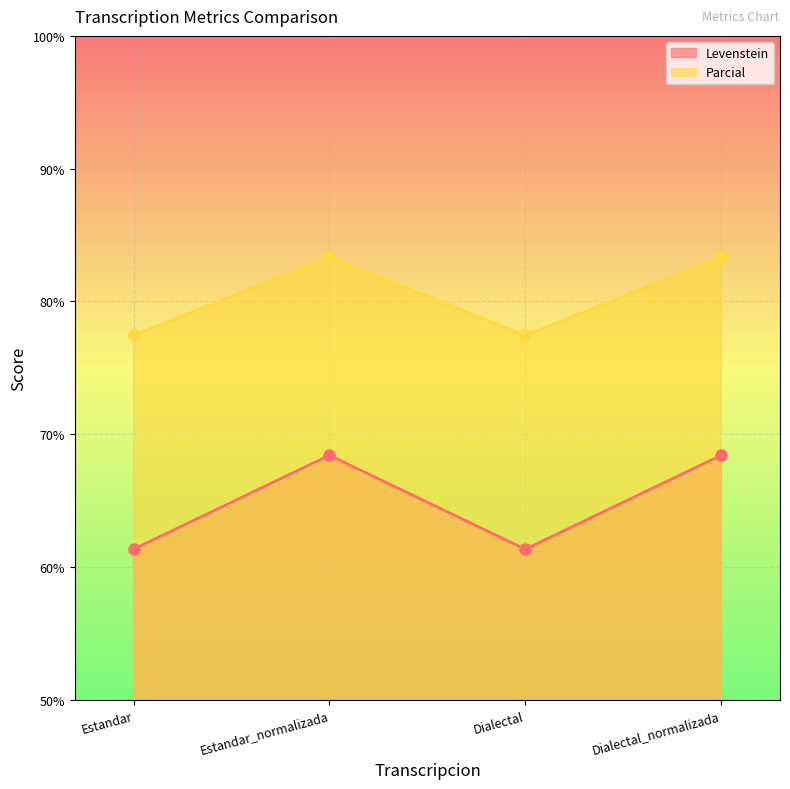

List the series in order of their peak value, lowest first.

Levenstein, Parcial